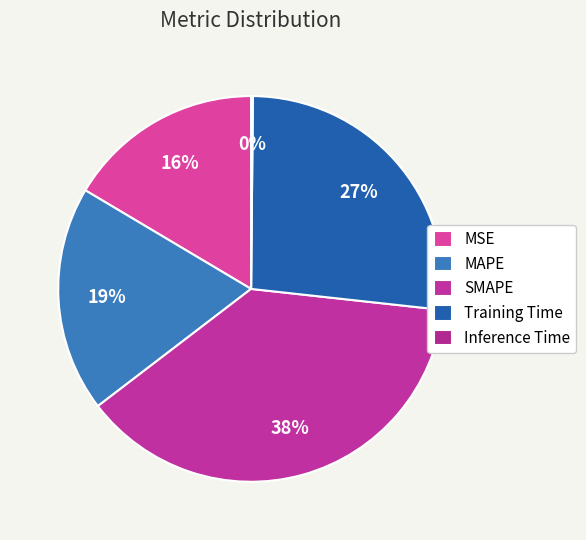

True or false: MSE accounts for 24% of the total.

False